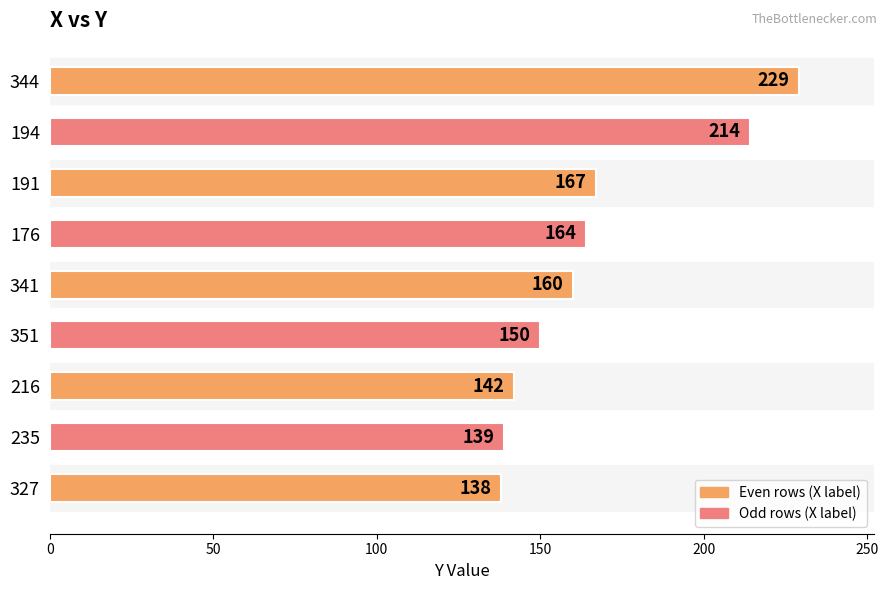

What is the smallest value displayed?

138